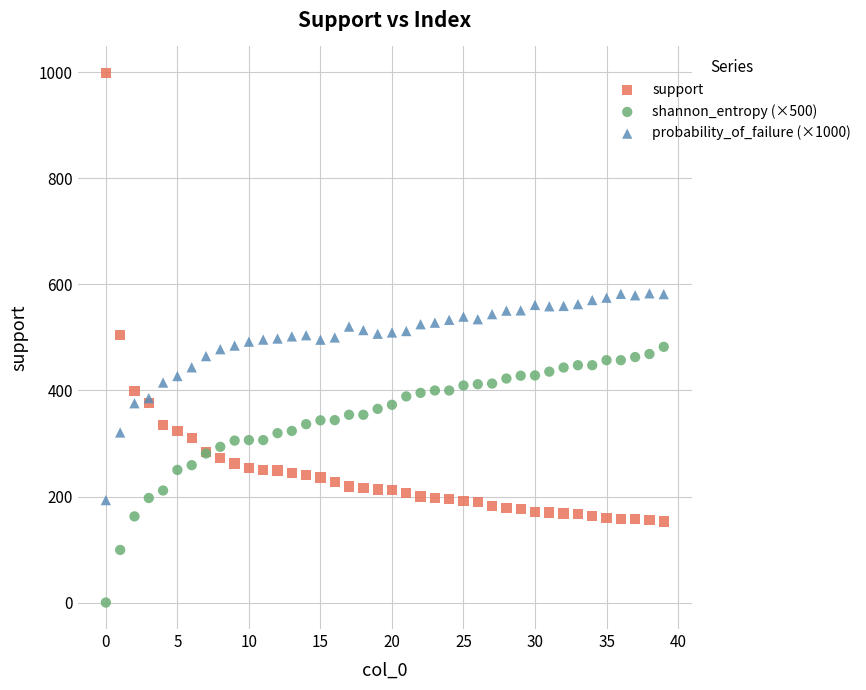

Which series contains the lowest Y value?

shannon_entropy (×500)